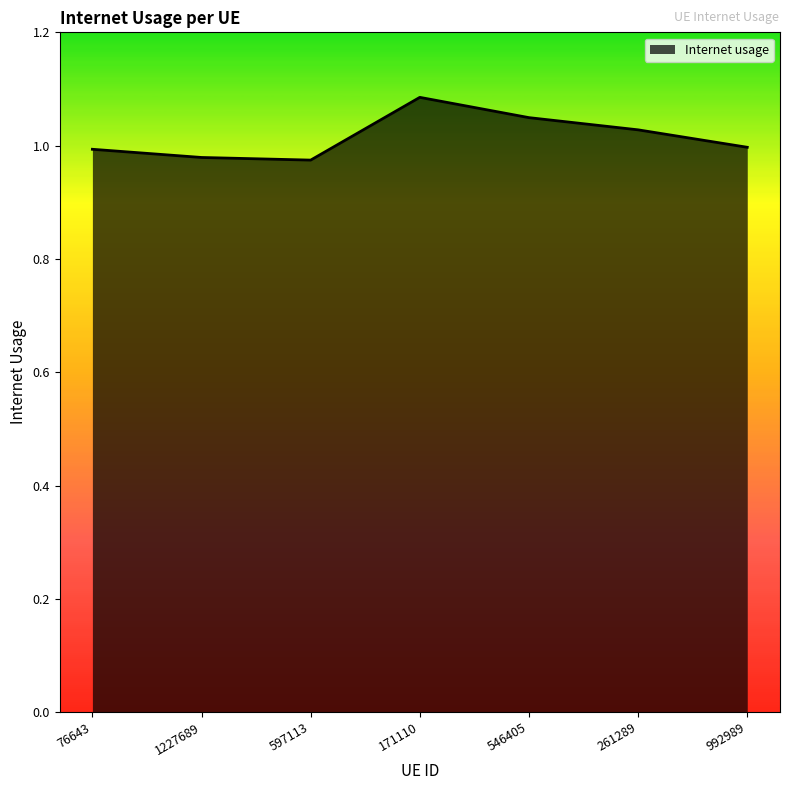

What position from the left is 261289?

6